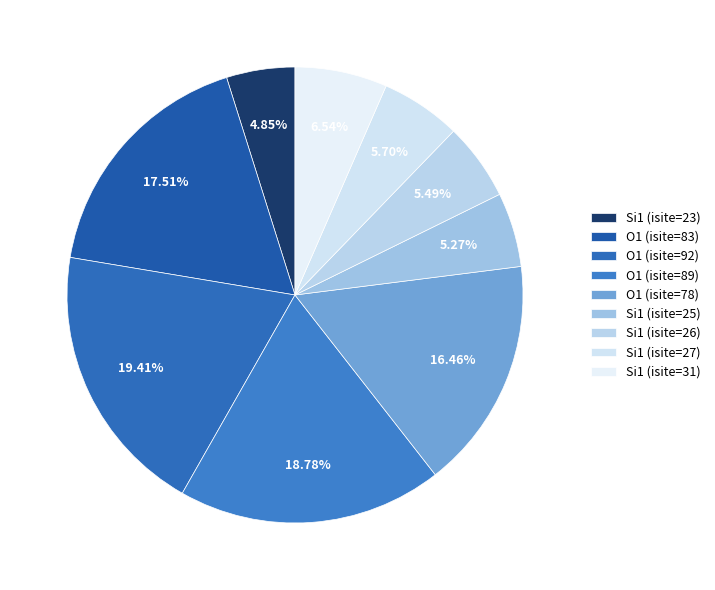

How many slices are in this pie chart?

9